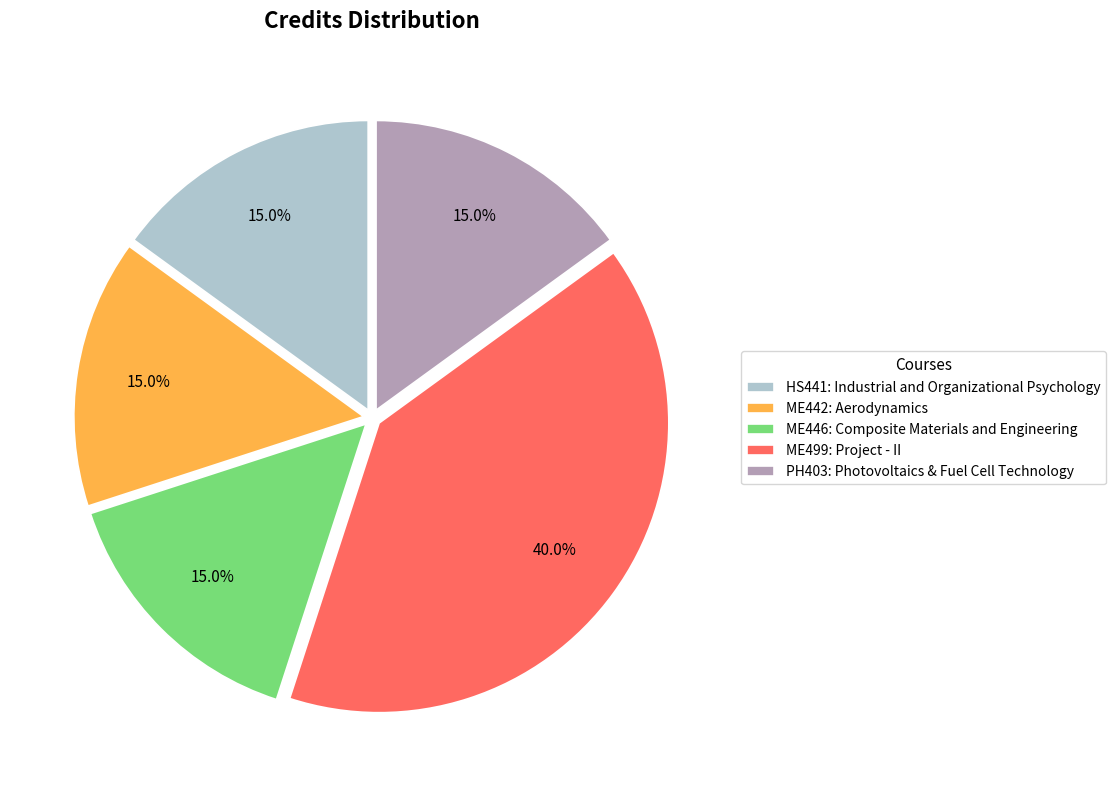

How many segments does this pie chart have?

5